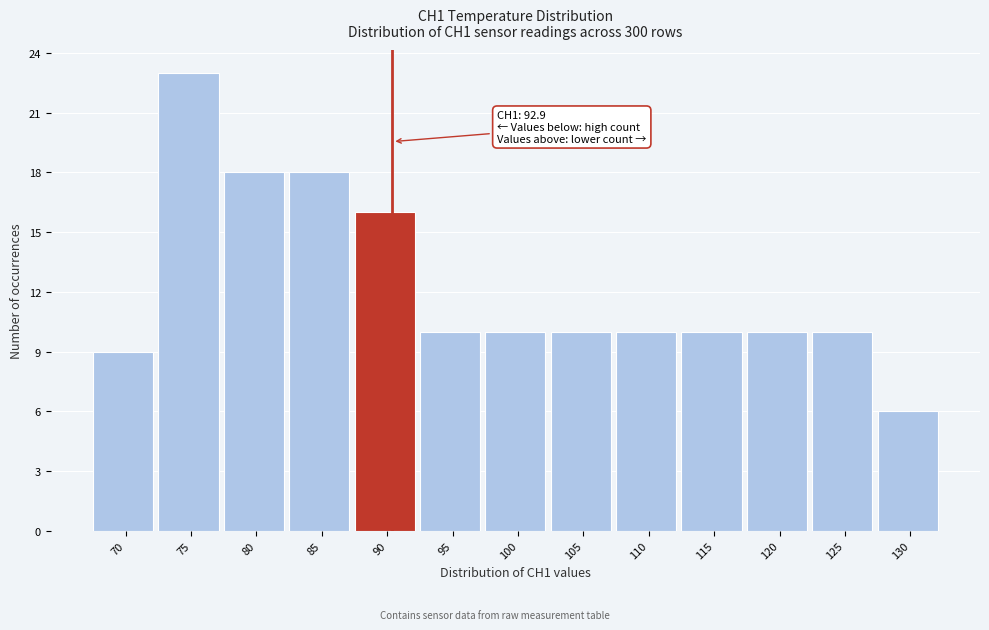

Reading right to left, list all the values displayed in this chart.

130=6	125=10	120=10	115=10	110=10	105=10	100=10	95=10	90=16	85=18	80=18	75=23	70=9